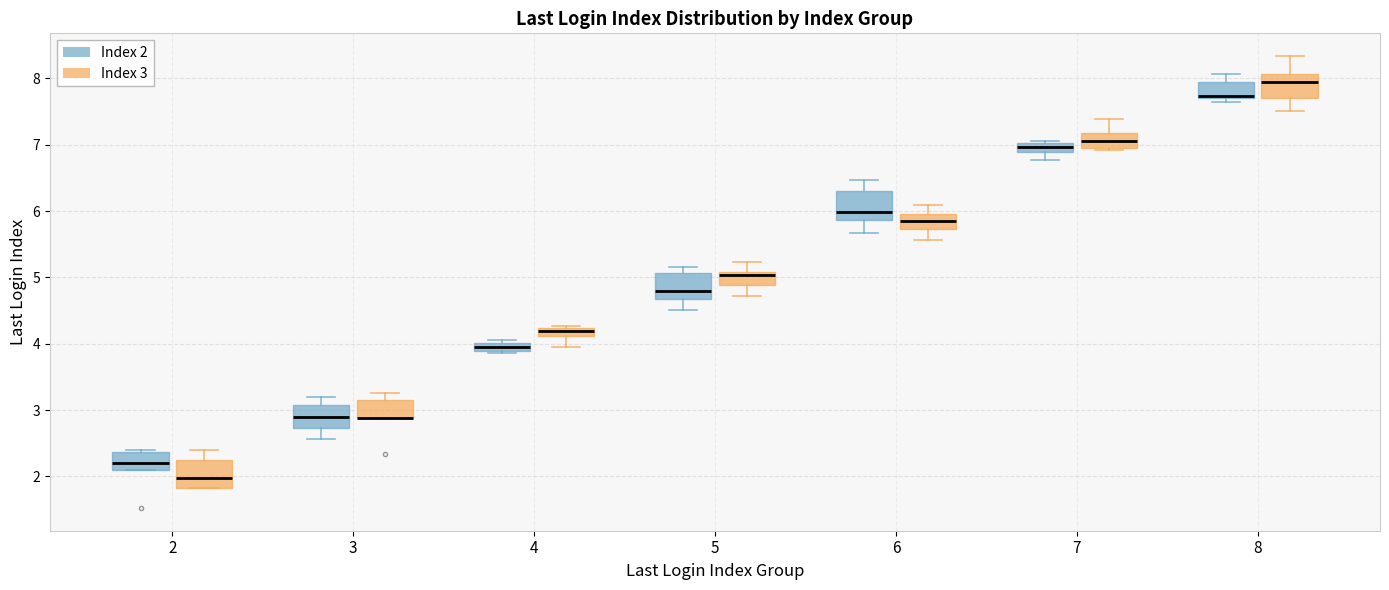

Where does the median line of the box for 6 (Index 3) sit on the y-axis? The values are not printed on the chart, so give them approximately, as read against the axis.

5.9